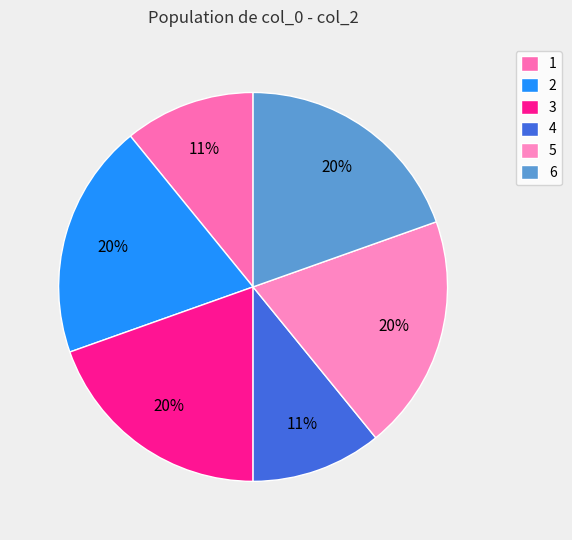

How many segments does this pie chart have?

6